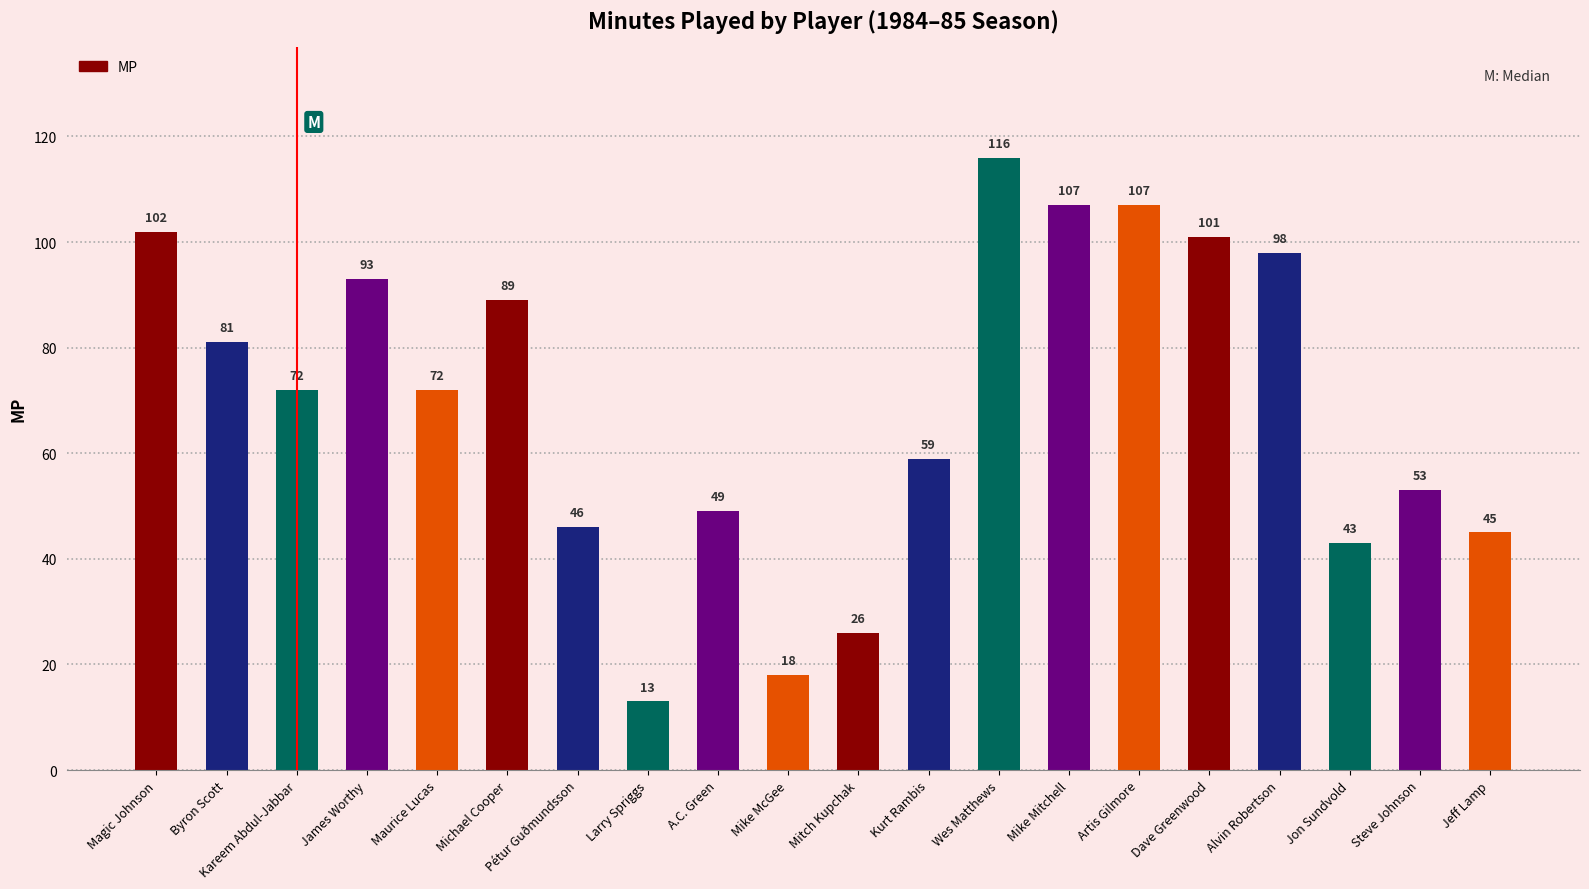

What is the sum of all values?

1390